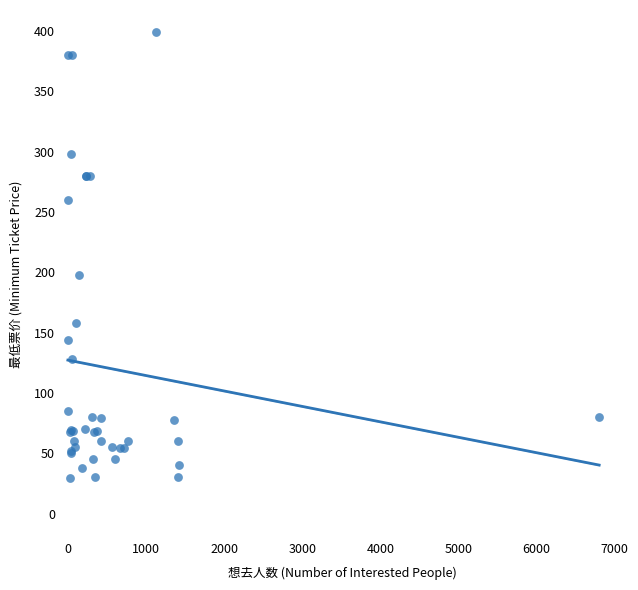

What Y value in the scatter plot is closest to 214?

198.0